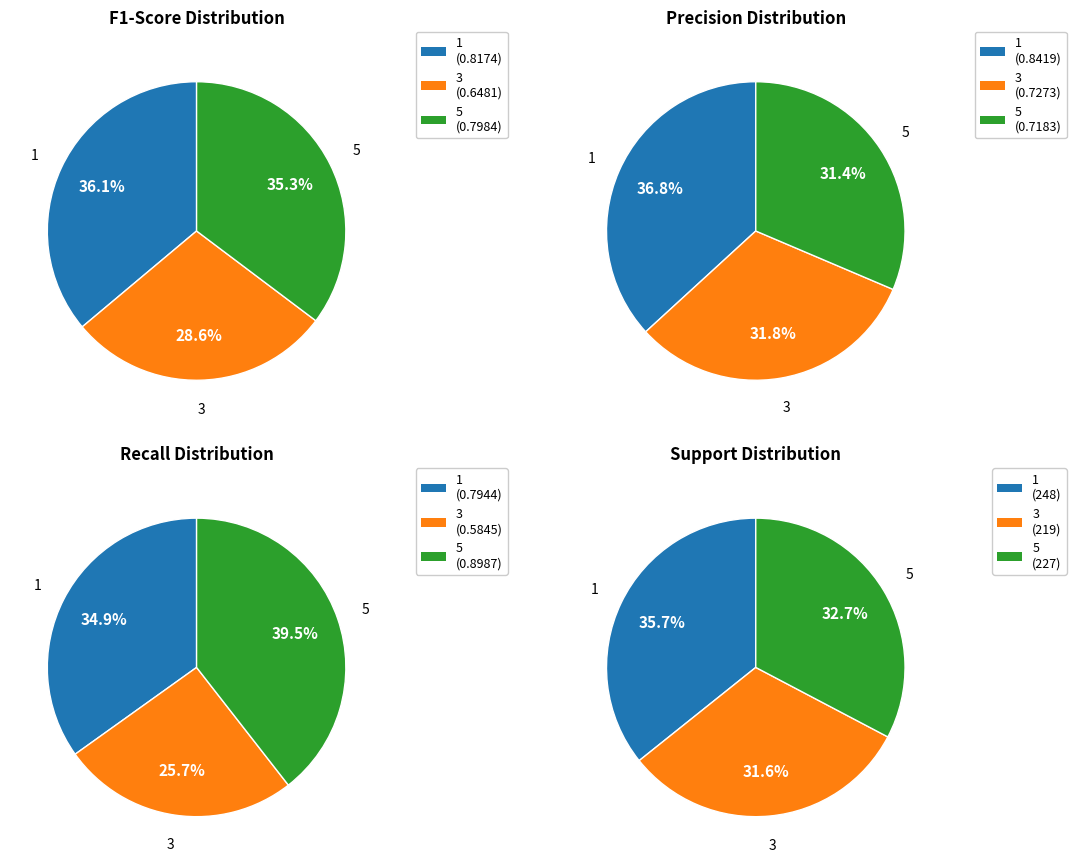

Combined, what portion of the pie is 1 and 3?

64.7%